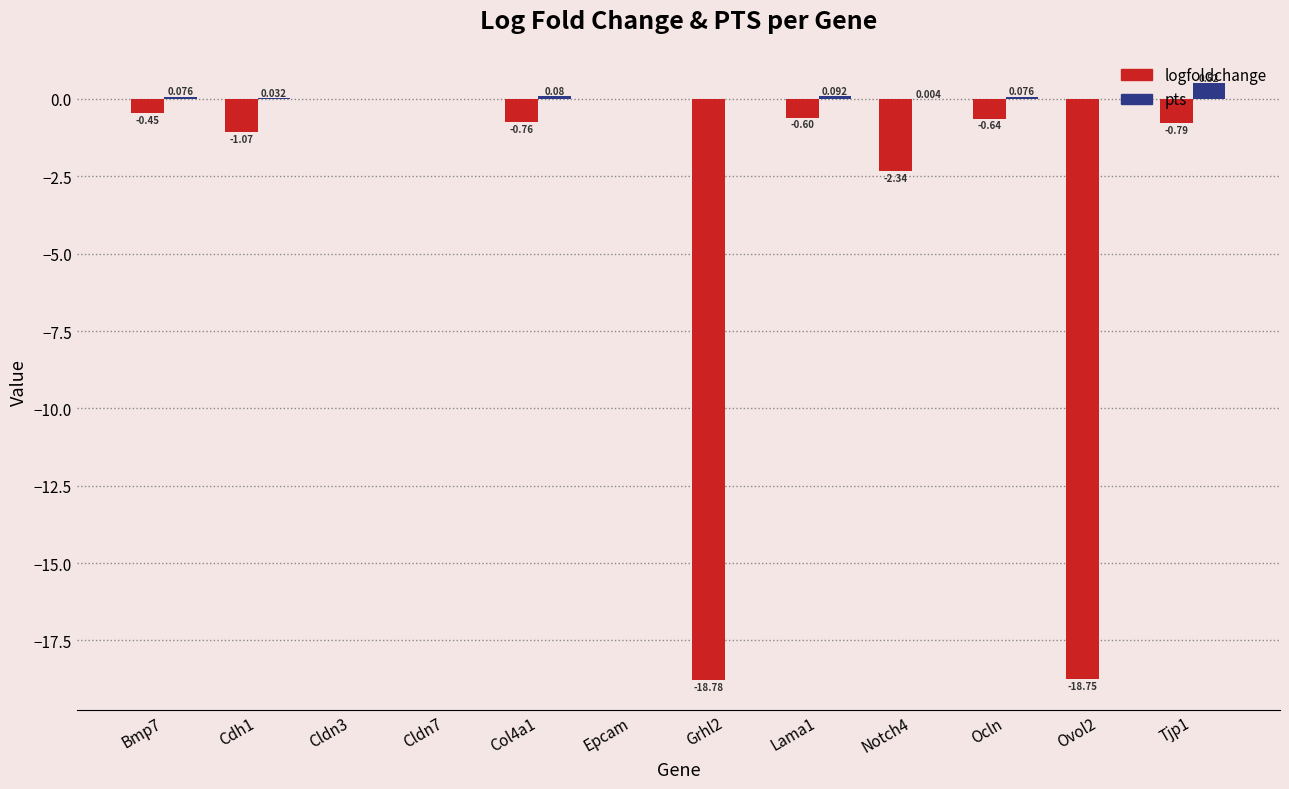

Is the value of pts at Cldn7 greater than the value of logfoldchange at Grhl2?

Yes